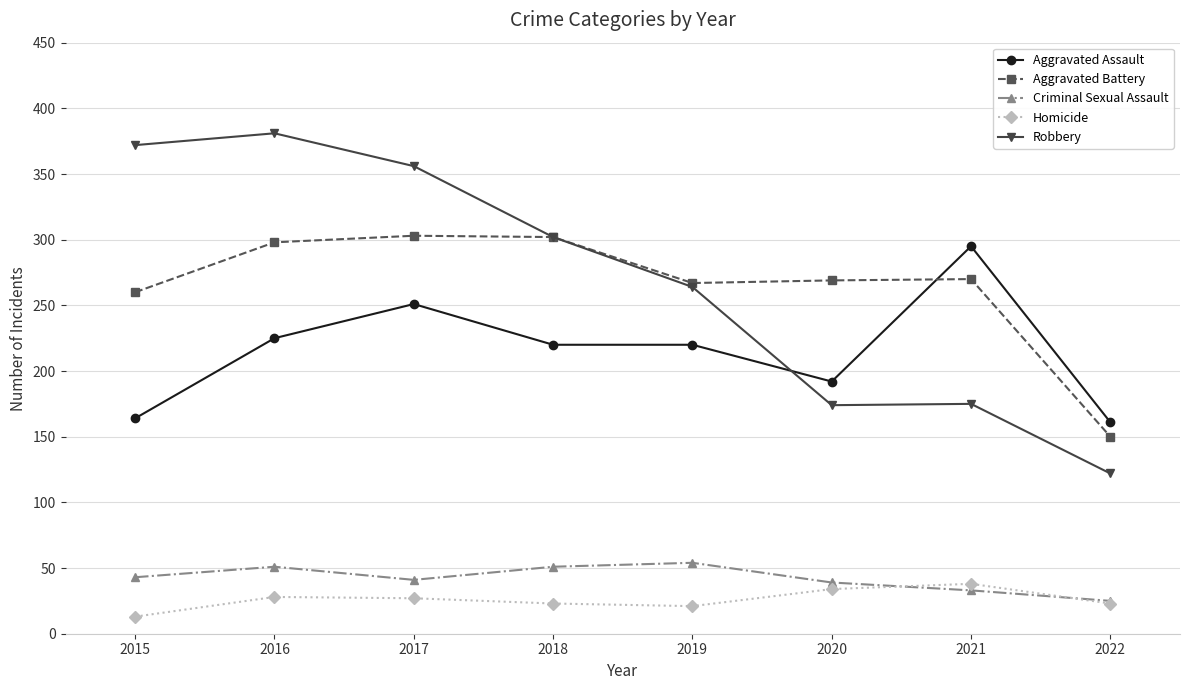

In Robbery, how many points are higher than both neighbors (excluding endpoints)?

2